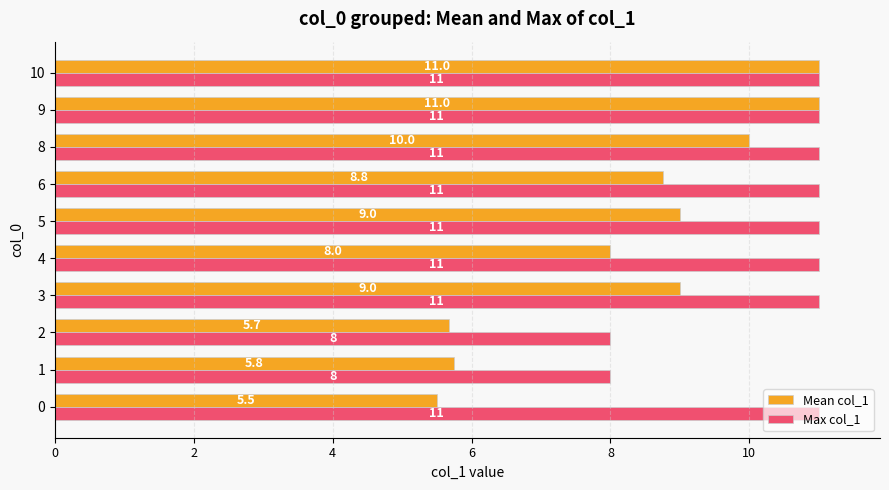

What is the difference between the maximum and minimum values in the Mean col_1 series?

5.5